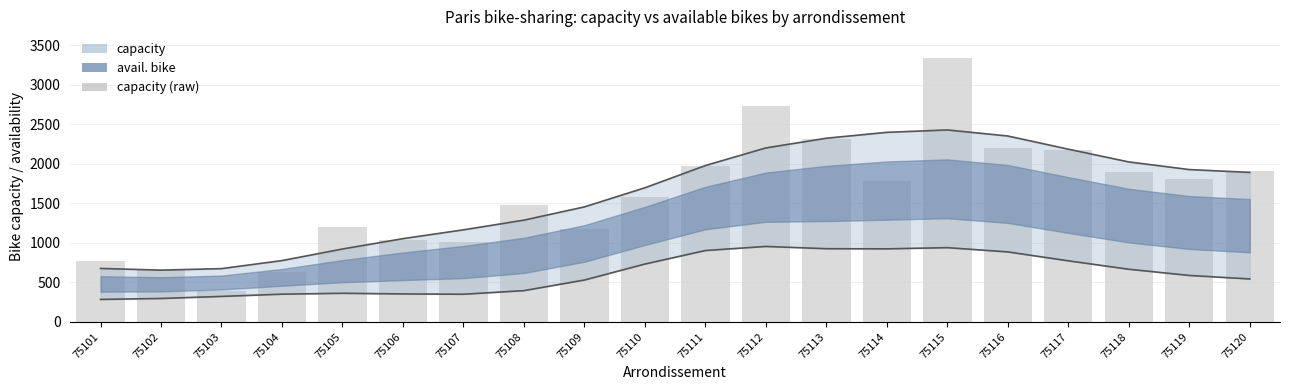

Rank the categories by value from lowest to highest.

75103, 75104, 75102, 75101, 75107, 75106, 75109, 75105, 75108, 75110, 75114, 75119, 75118, 75120, 75111, 75117, 75116, 75113, 75112, 75115